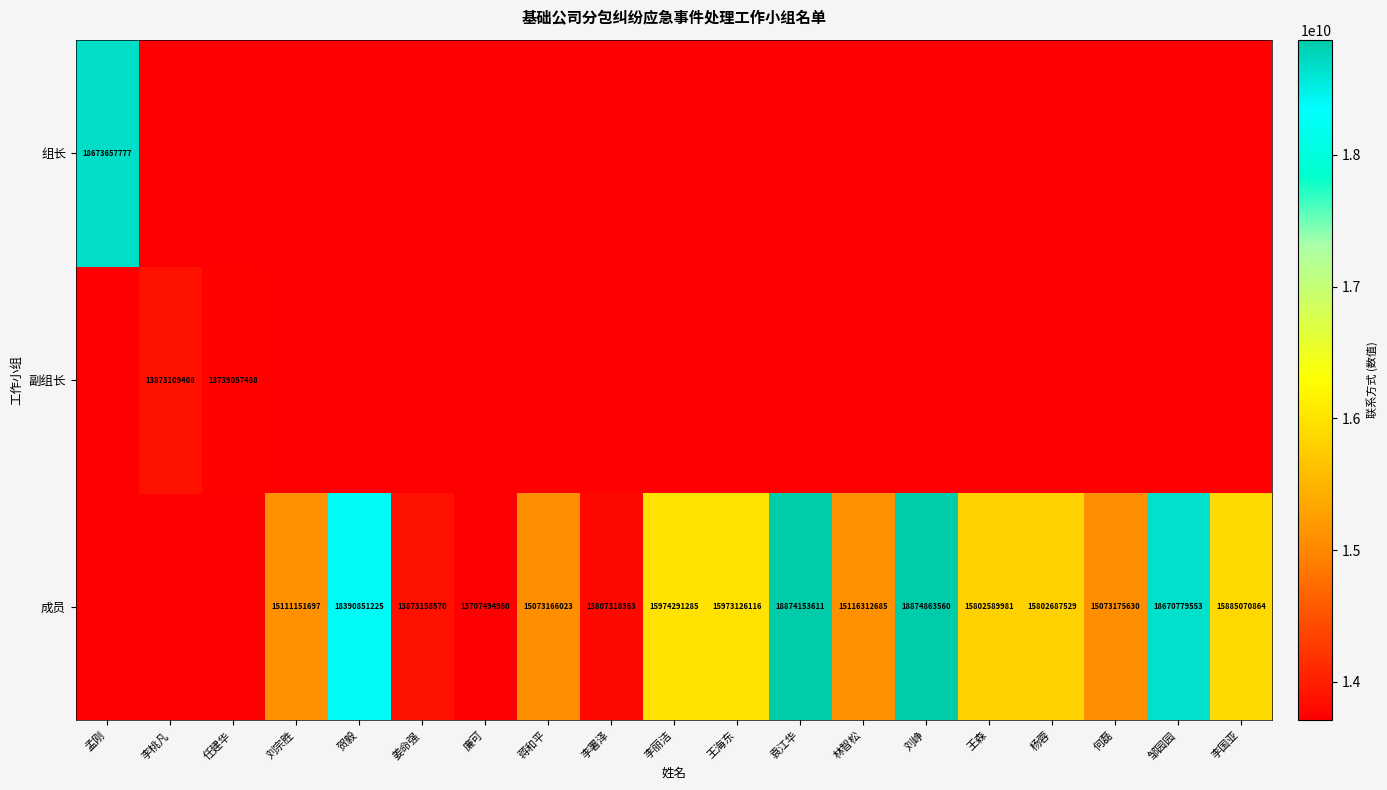

The value at 杨蓉 is 15802687529.0. True or false?

True